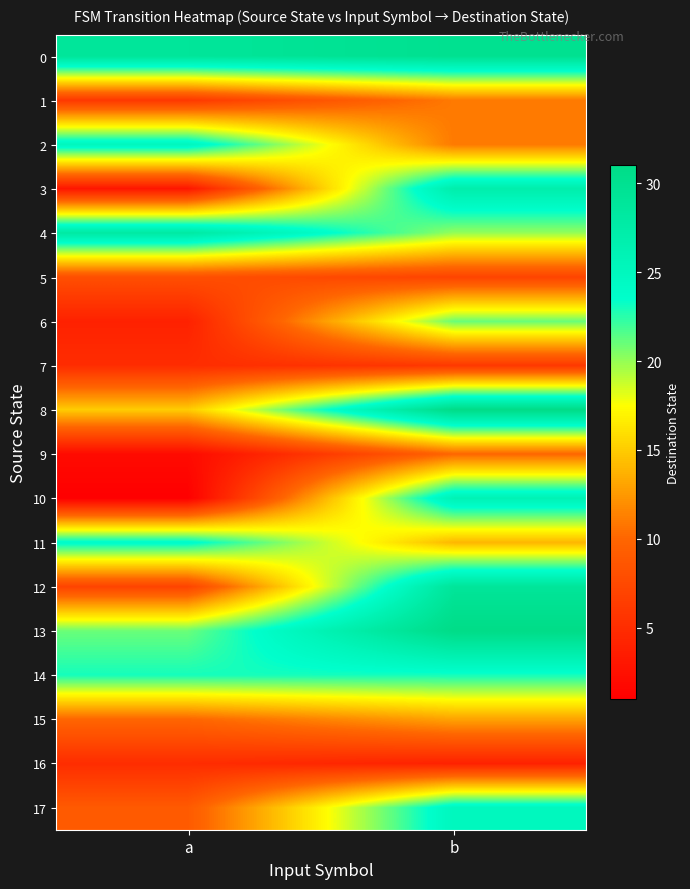

At how many categories does at least one series exceed 13?

2